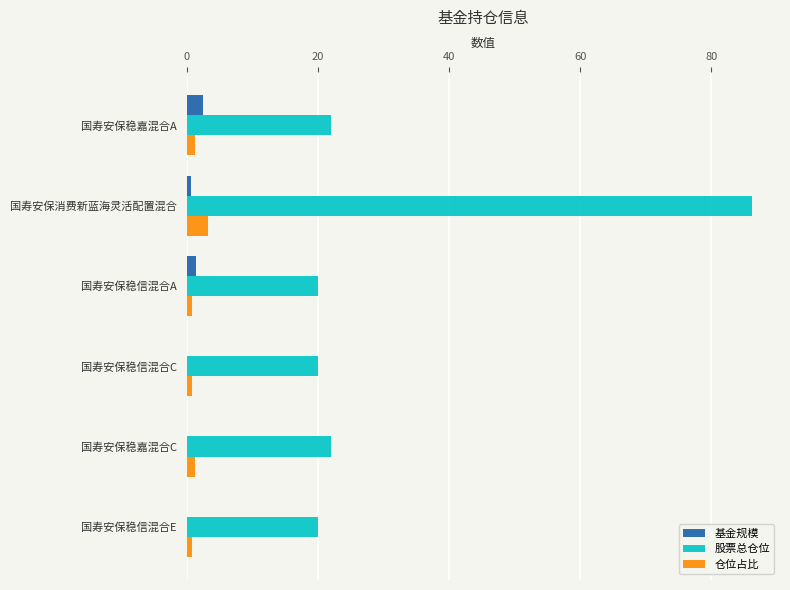

What is the sum of all 仓位占比 values?

8.4